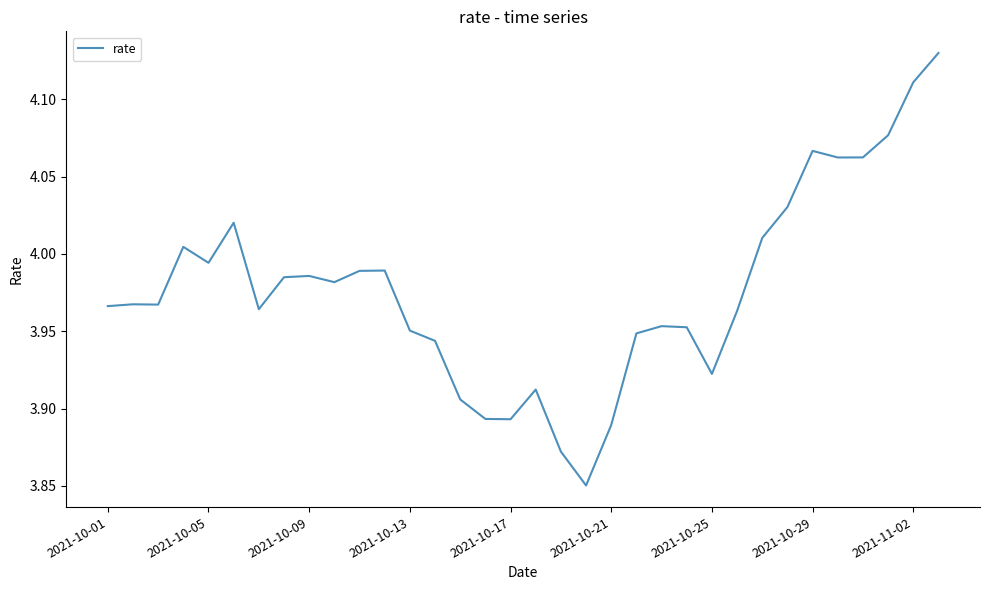

What is the difference between the maximum and minimum values?

0.3